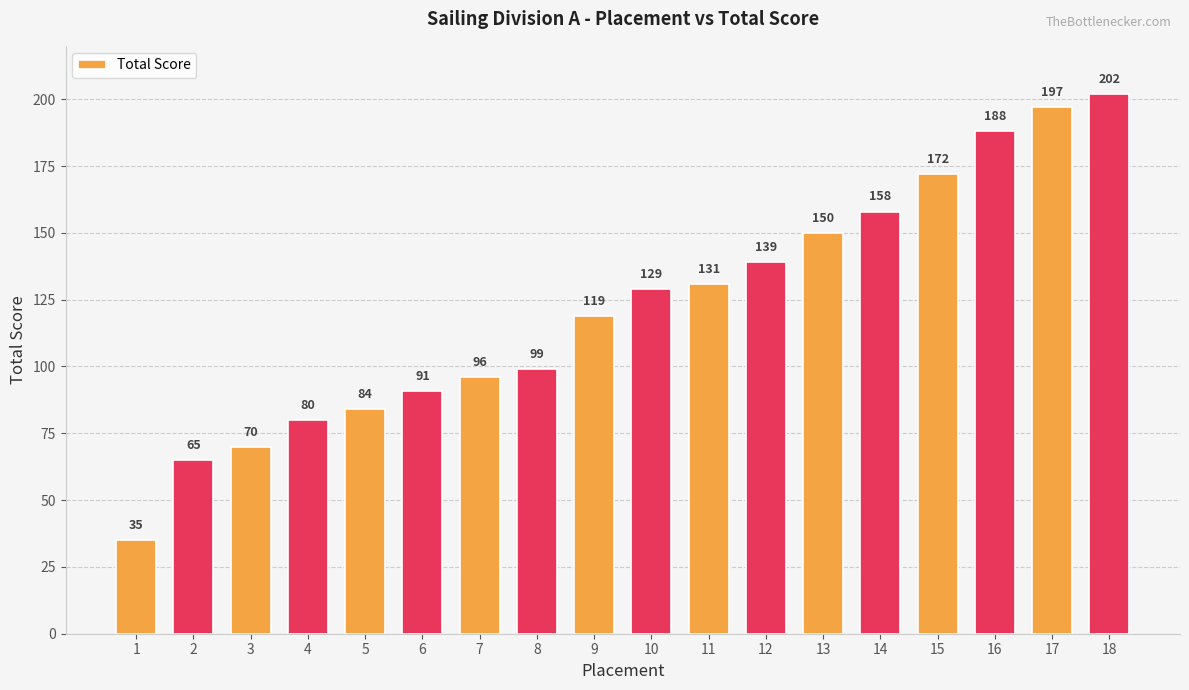

What is the sum of the values at 3 and 12?

209